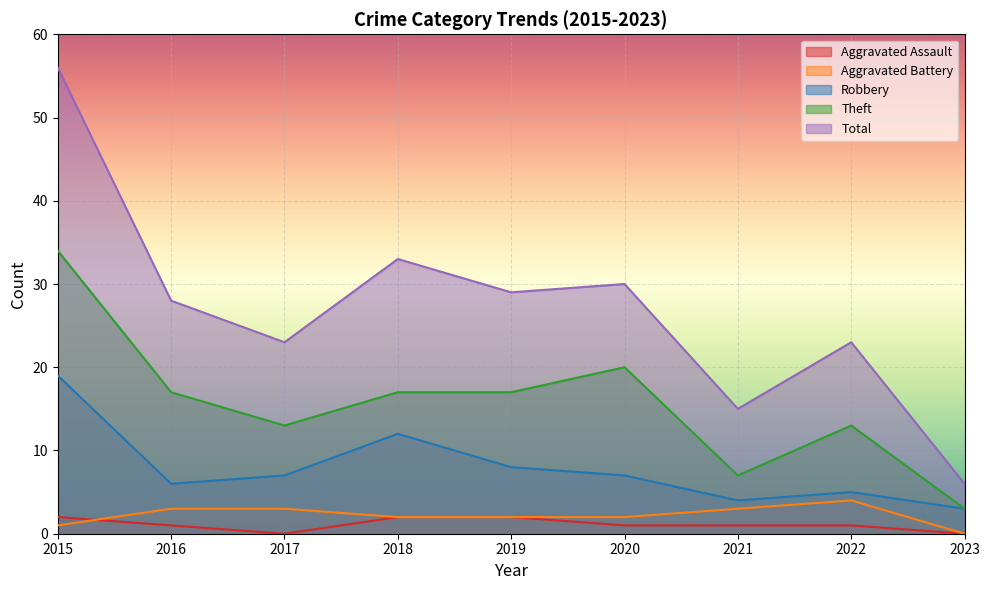

Which series has the widest spread of values?

Total